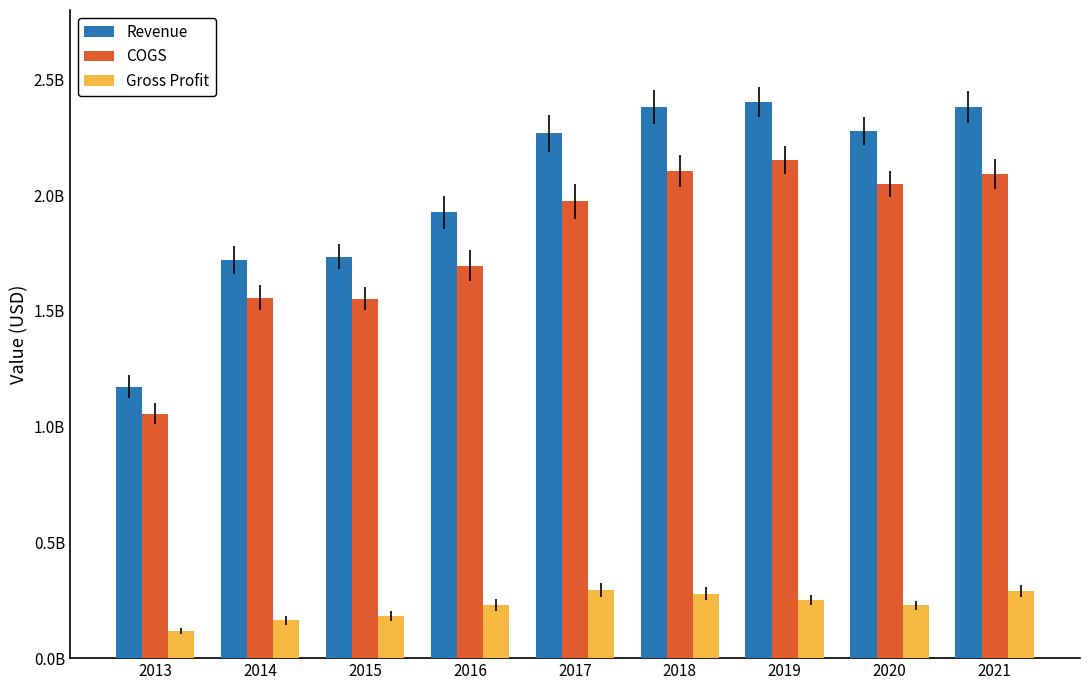

What is the difference between the second highest and second lowest values in the Revenue series?

660184000